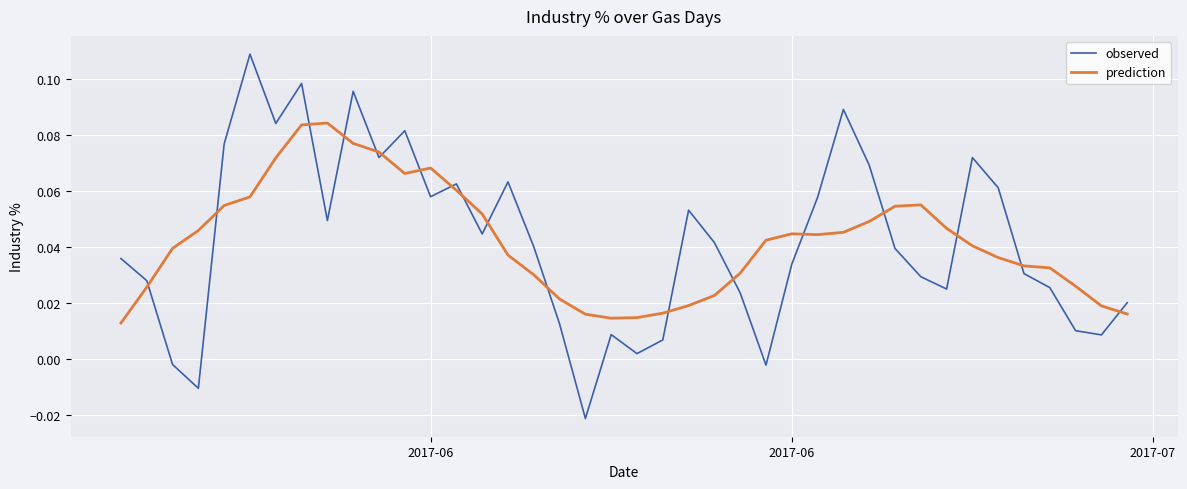

Rank the series by their maximum value, from lowest to highest.

prediction, observed